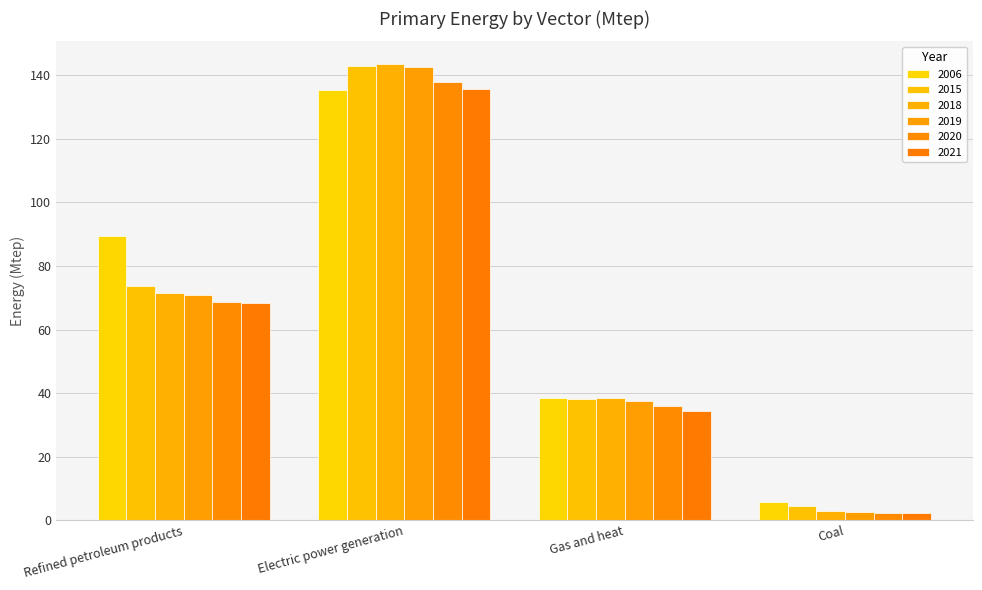

Rank the series at Electric power generation from highest to lowest value.

2018, 2015, 2019, 2020, 2021, 2006